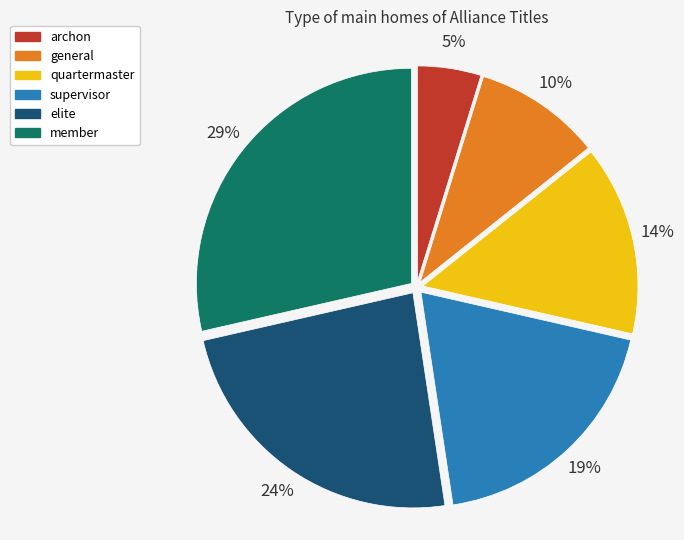

Rank the categories by value from lowest to highest.

archon, general, quartermaster, supervisor, elite, member